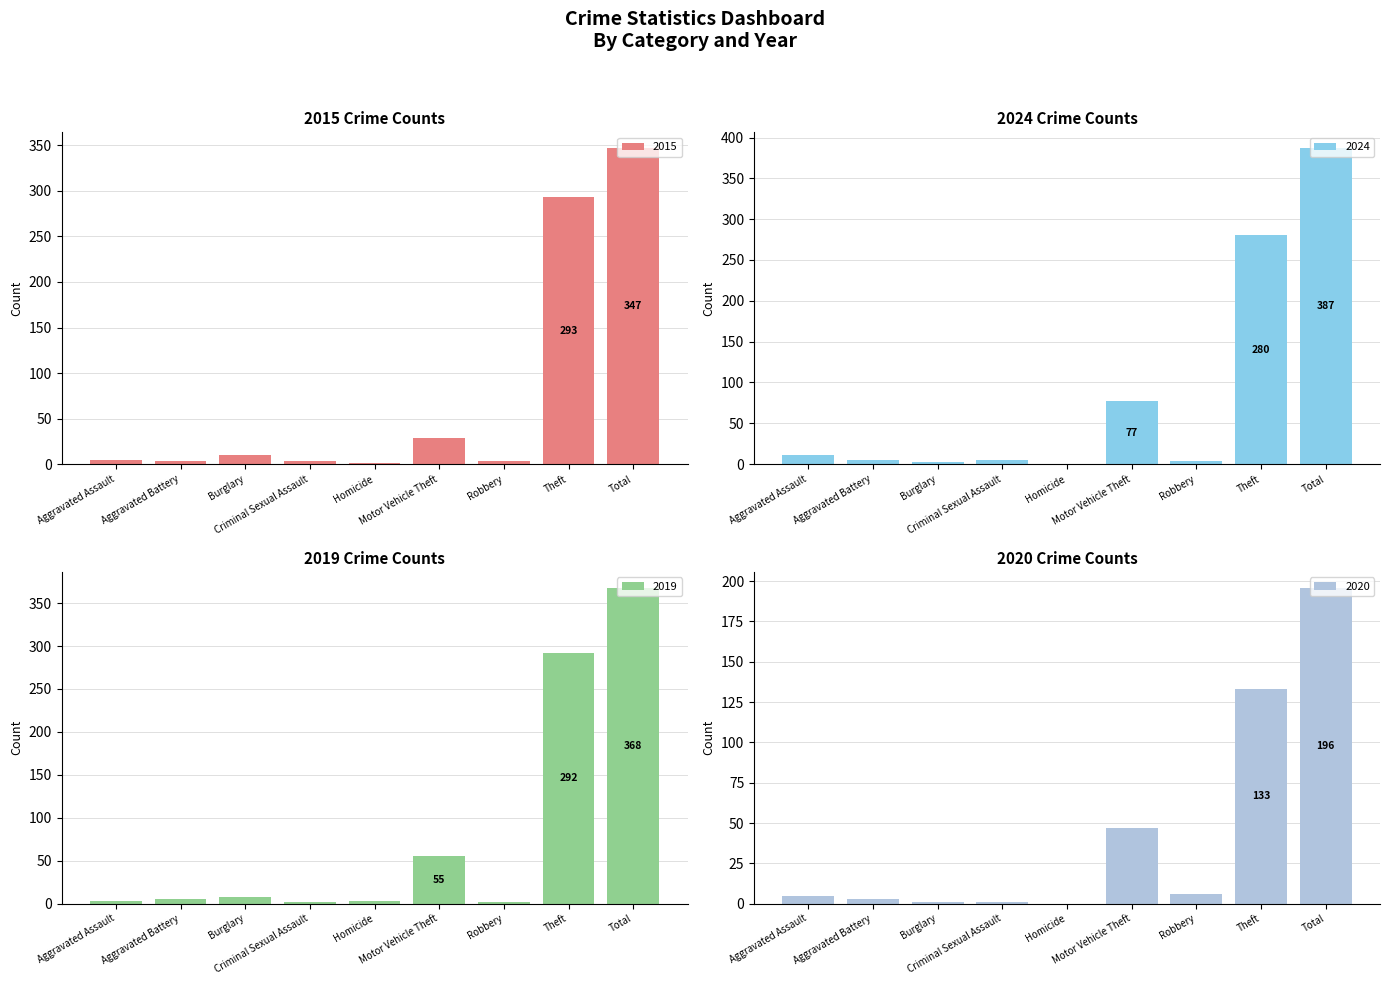

What is the difference between the second highest and second lowest values in the 2019 series?

290